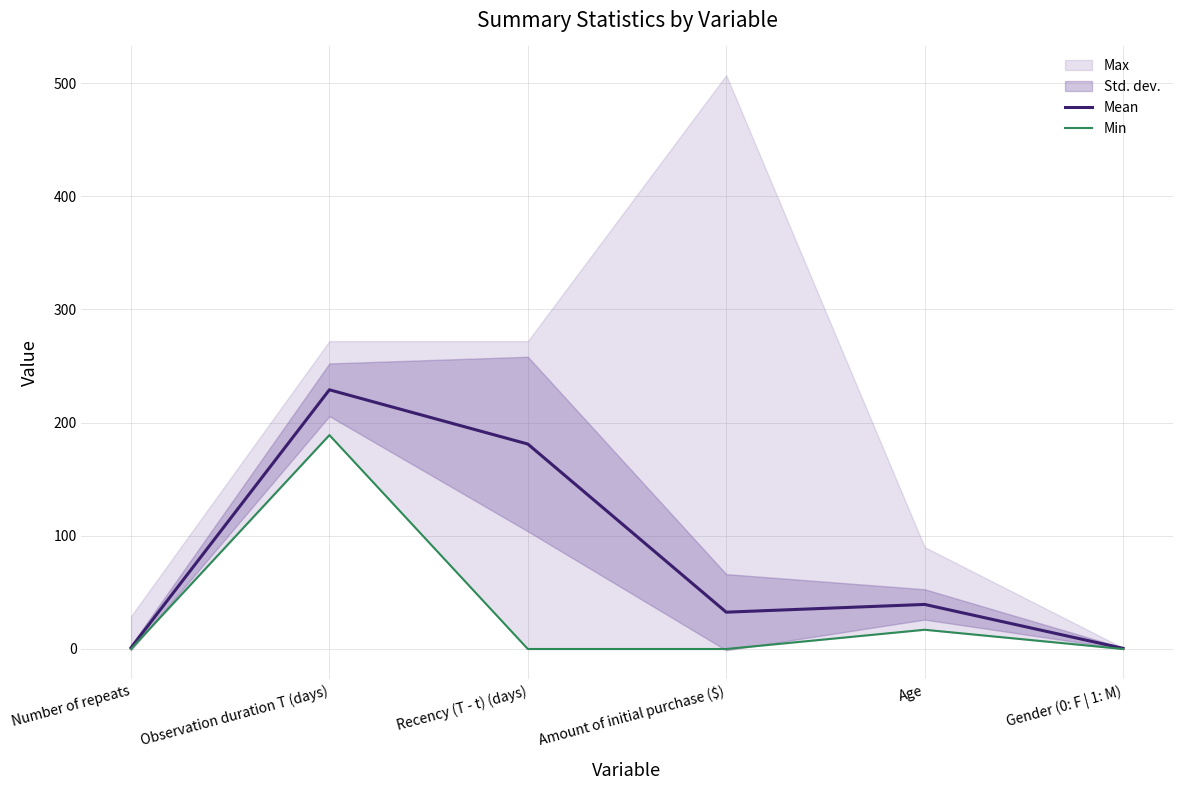

What is the label of the 5th point from the right?

Observation duration T (days)